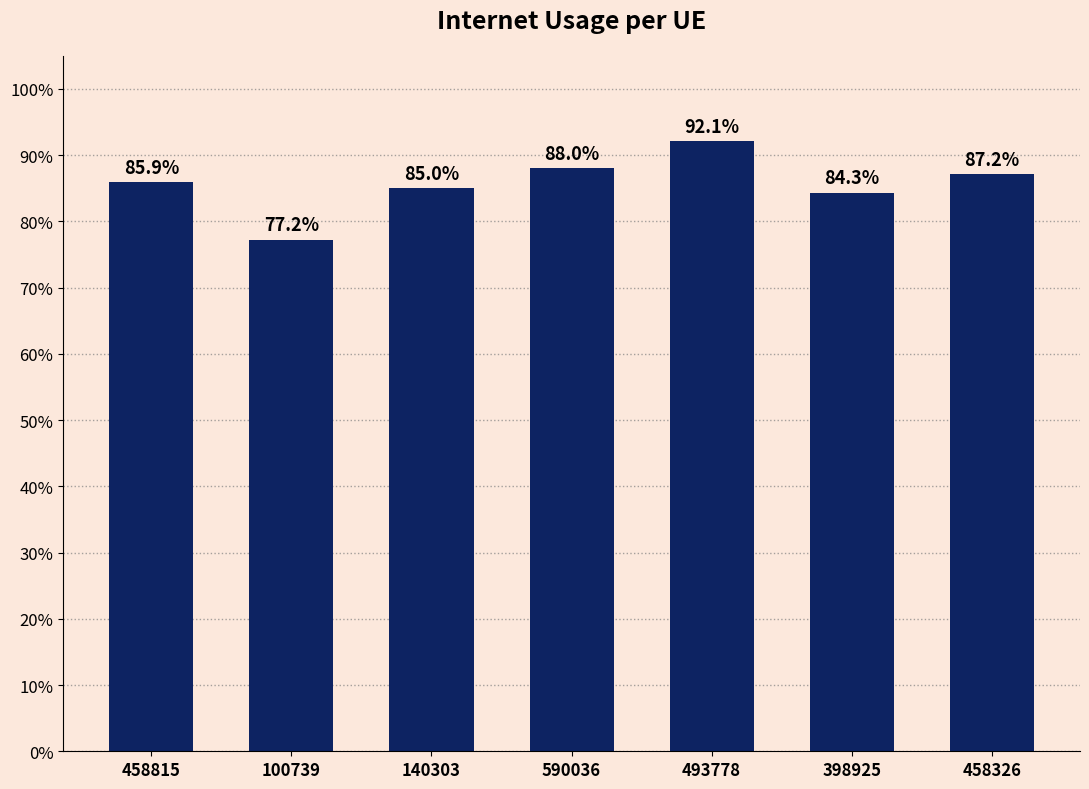

Does the chart contain any negative values?

No